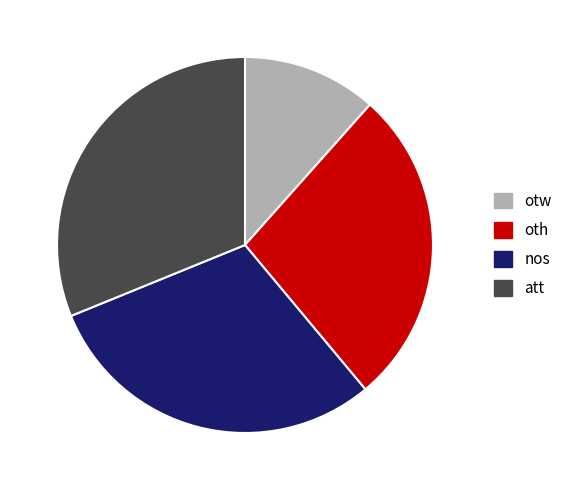

Does any single category account for the majority?

No